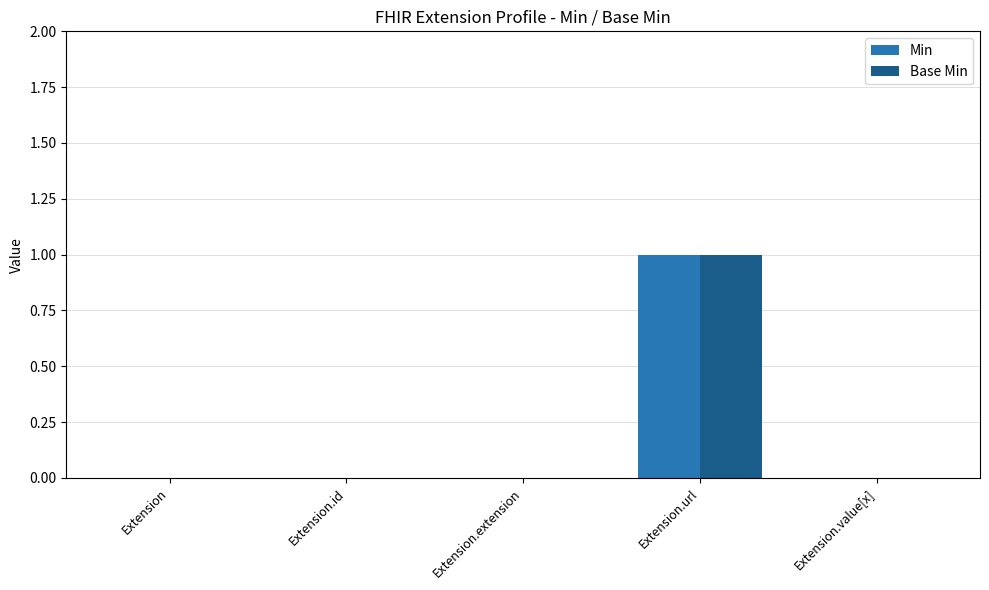

Reading left to right, list all the values displayed in this chart.

Min: Extension=0	Extension.id=0	Extension.extension=0	Extension.url=1	Extension.value[x]=0
Base Min: Extension=0	Extension.id=0	Extension.extension=0	Extension.url=1	Extension.value[x]=0